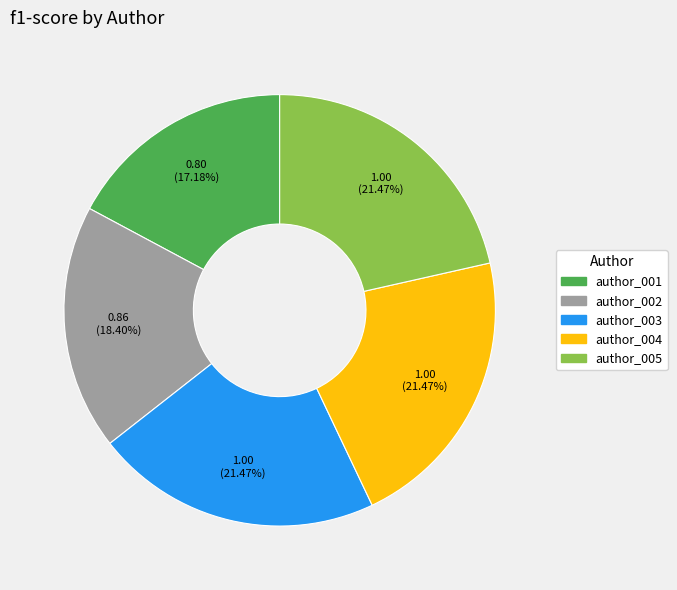

Which category has the smallest portion of the pie?

author_001